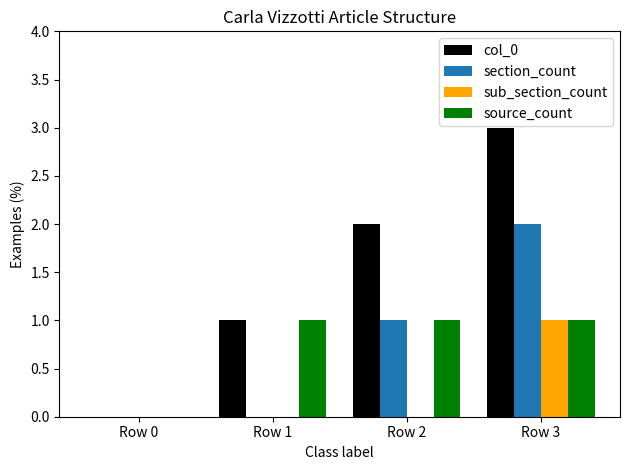

At which category is the sum across all series the highest?

Row 3